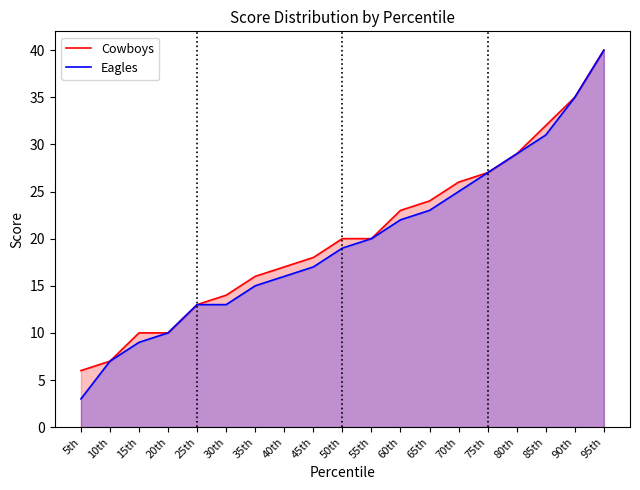

Which series has the largest range (max minus min)?

Eagles